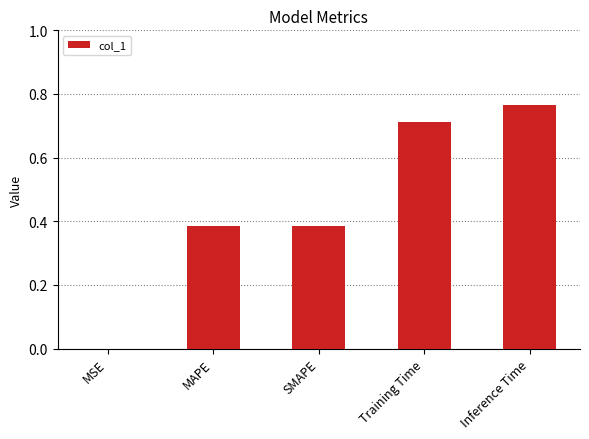

Which label corresponds to the largest value in the chart?

Inference Time